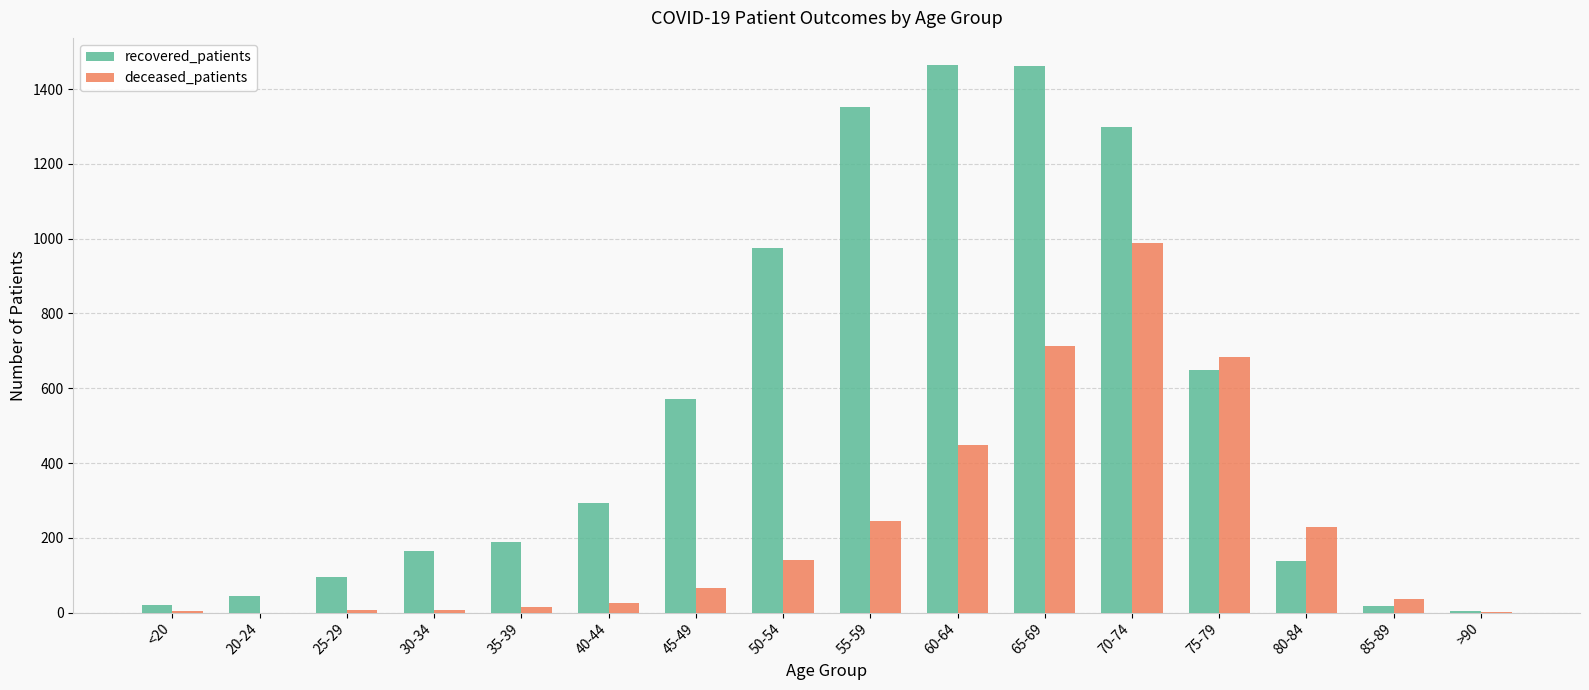

At which label does deceased_patients reach its peak?

70-74